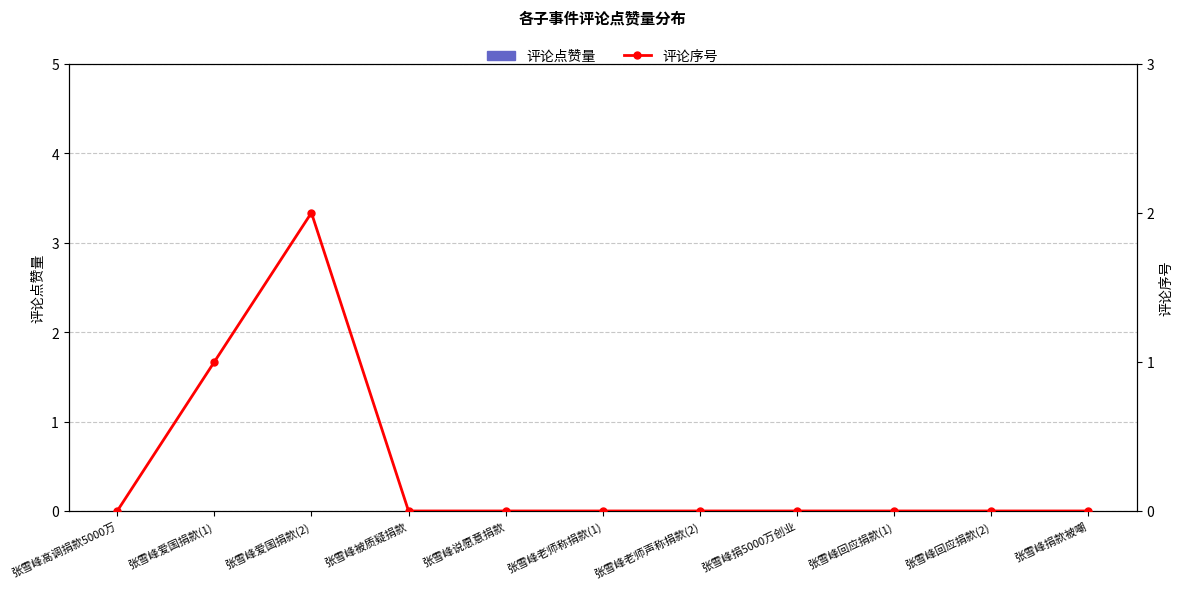

Is it true that 评论序号 equals 2 at 张雪峰爱国捐款(2)?

True